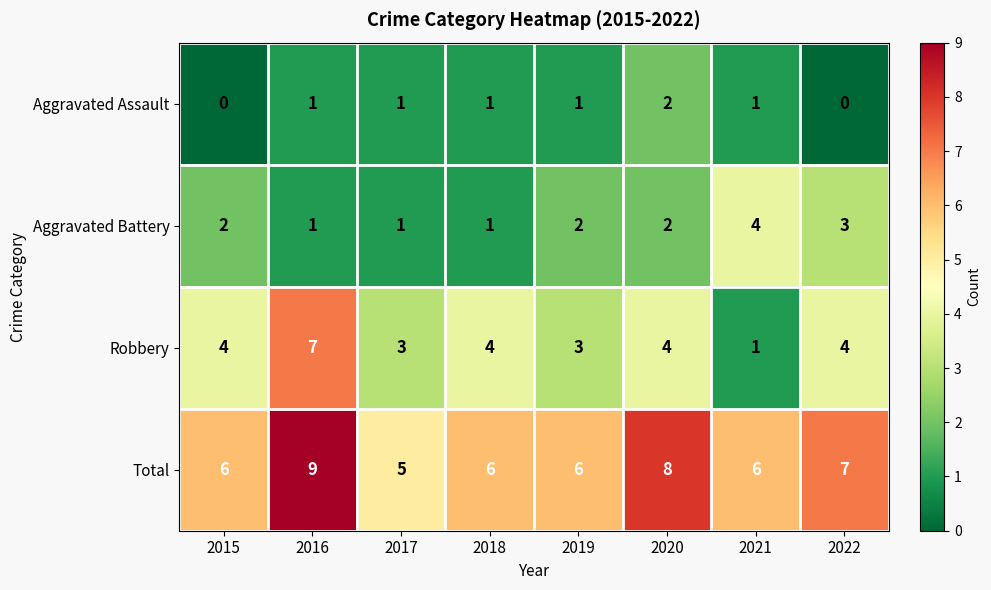

What is the greatest value displayed?

9